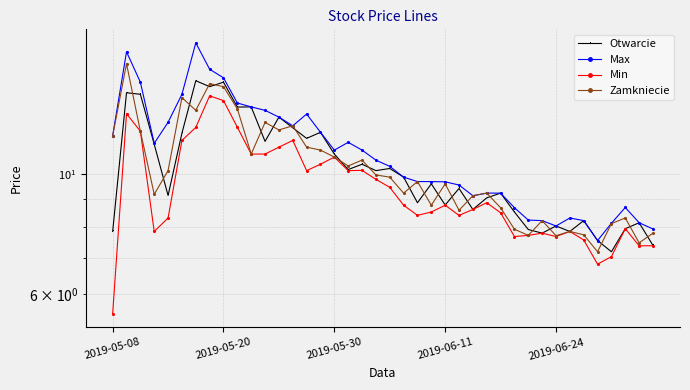

Does the chart have visible grid lines?

Yes